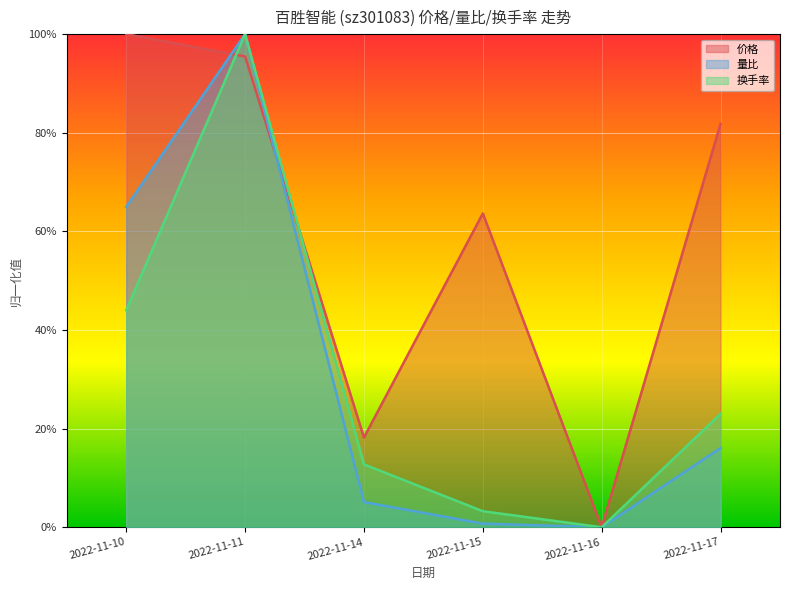

At which category is the sum across all series the highest?

2022-11-11